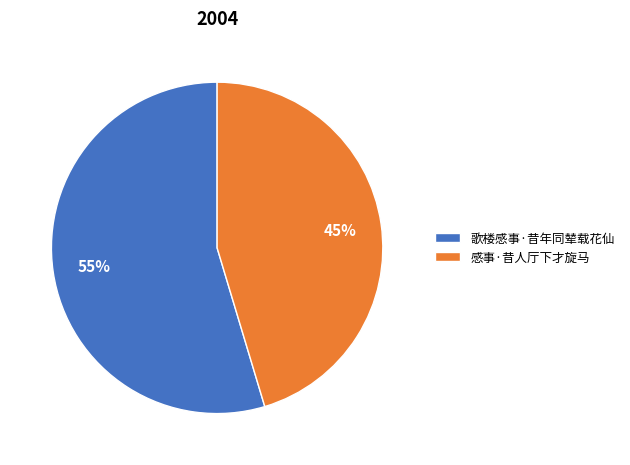

Which has a higher value, 歌楼感事·昔年同辇载花仙 or 感事·昔人厅下才旋马?

歌楼感事·昔年同辇载花仙